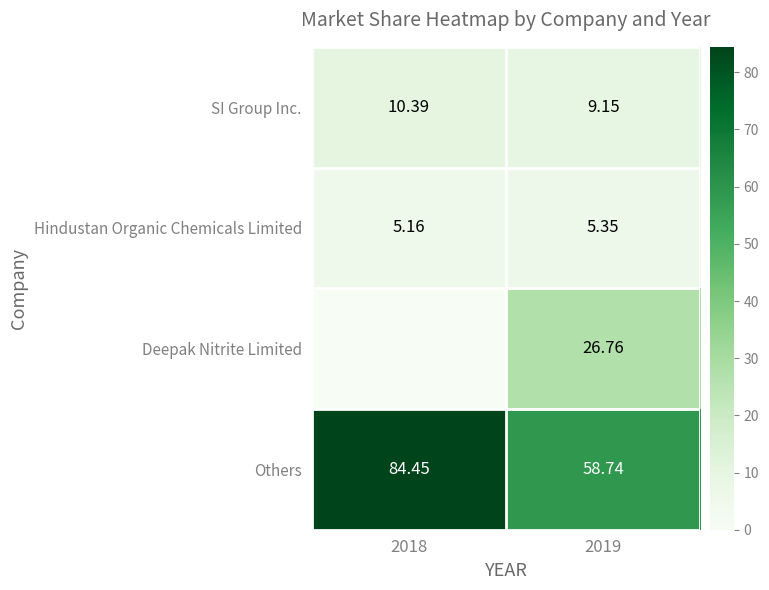

Rank the categories by Hindustan Organic Chemicals Limited value from lowest to highest.

2018, 2019